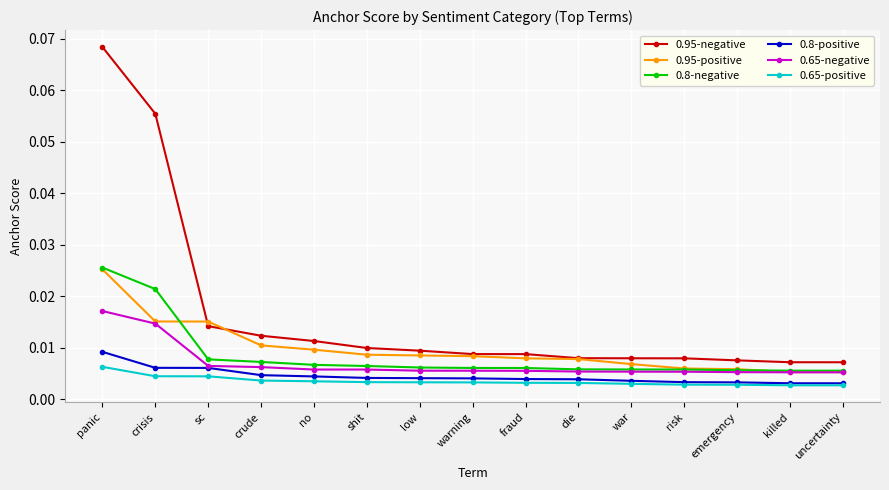

At how many categories does at least one series exceed 0?

15